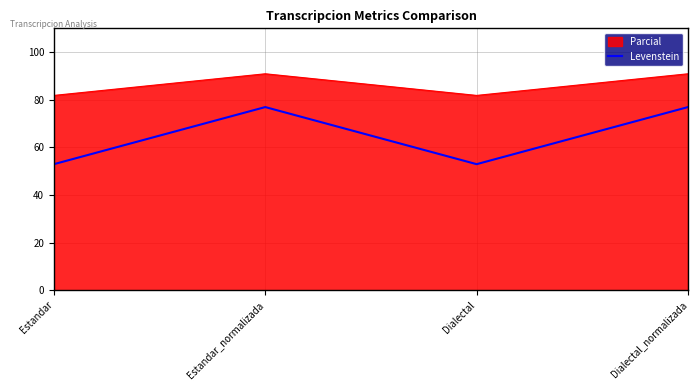

The chart shows a value of 76.9 at Dialectal_normalizada. True or false?

True